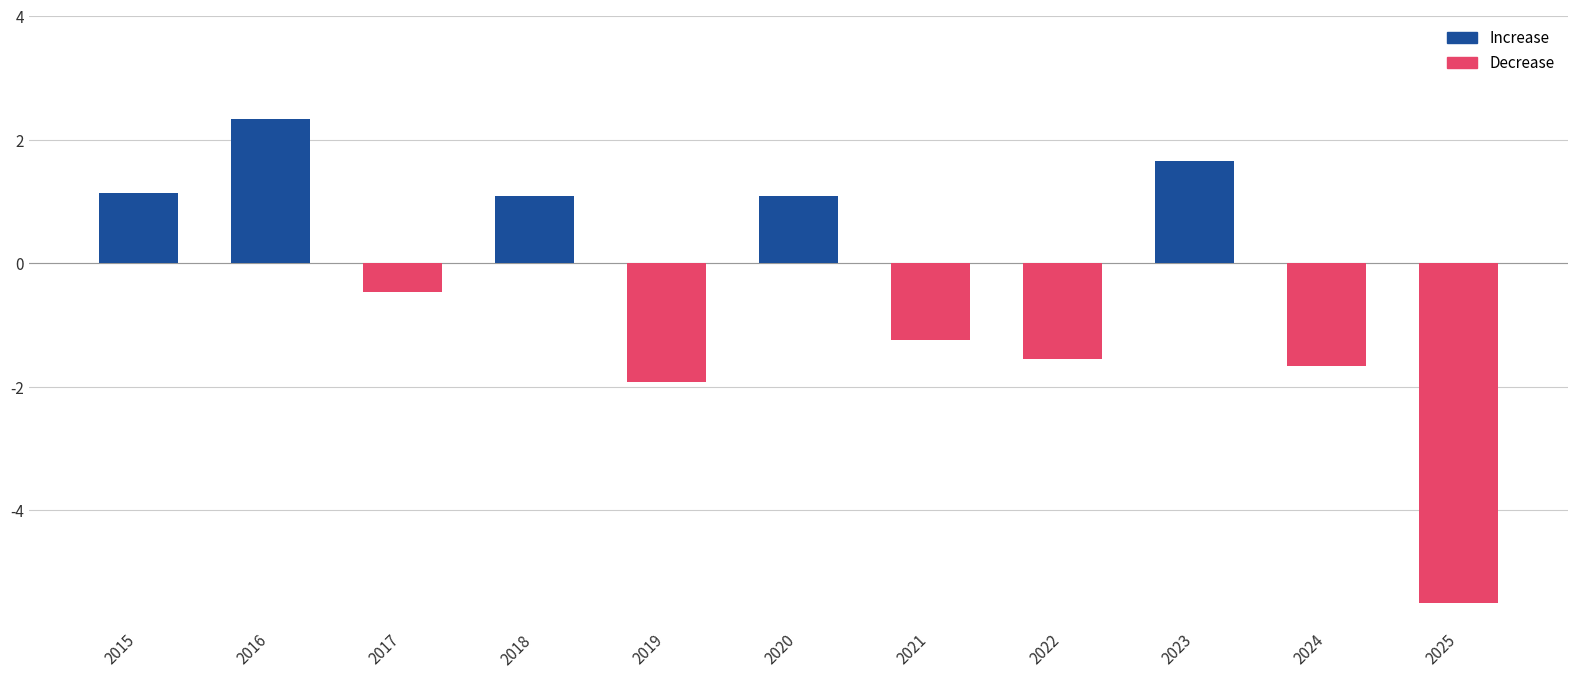

What is the smallest value displayed?

-5.5